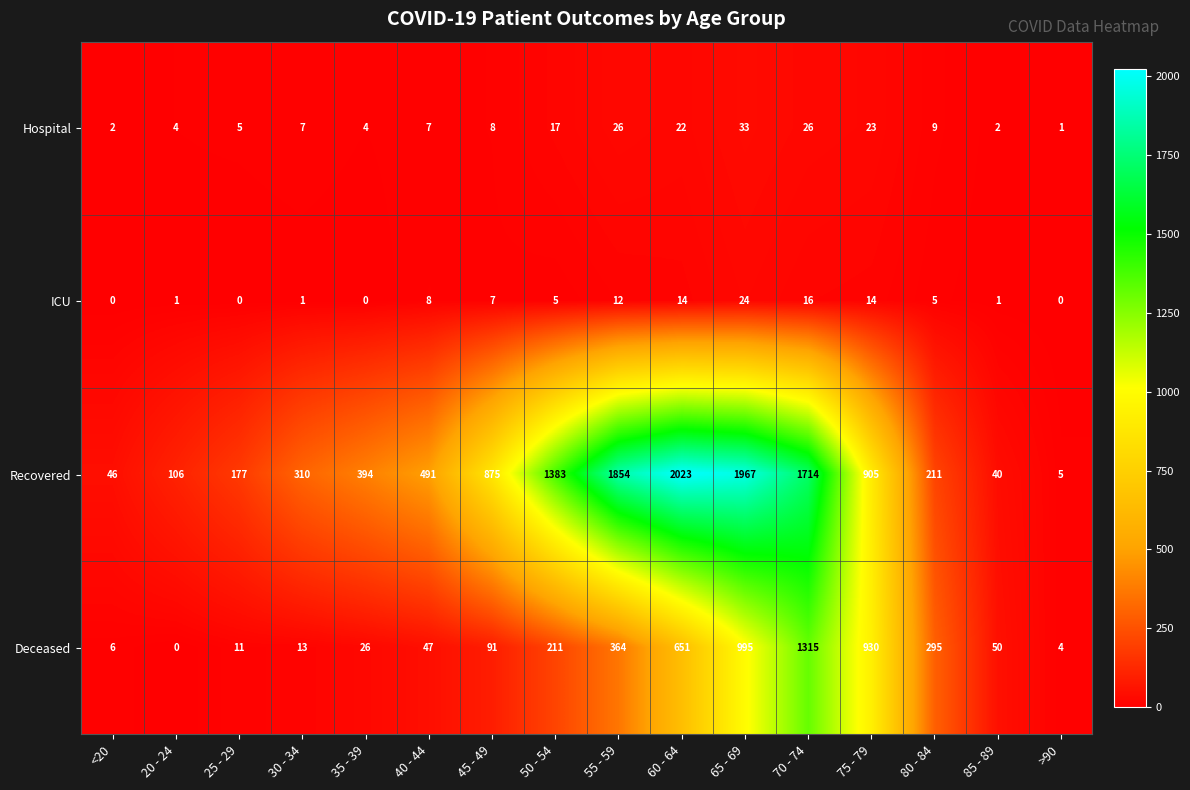

List the series in order of their peak value, highest first.

Recovered, Deceased, Hospital, ICU